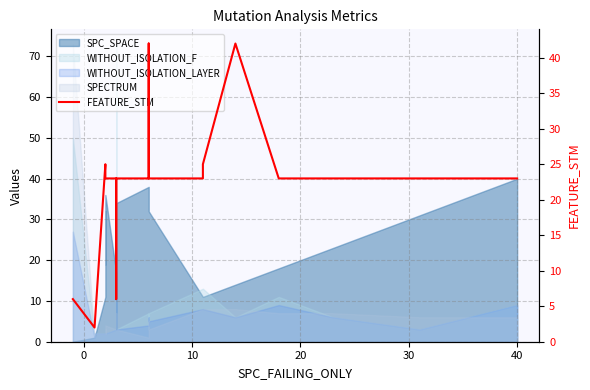

What is the sum of all values?

497